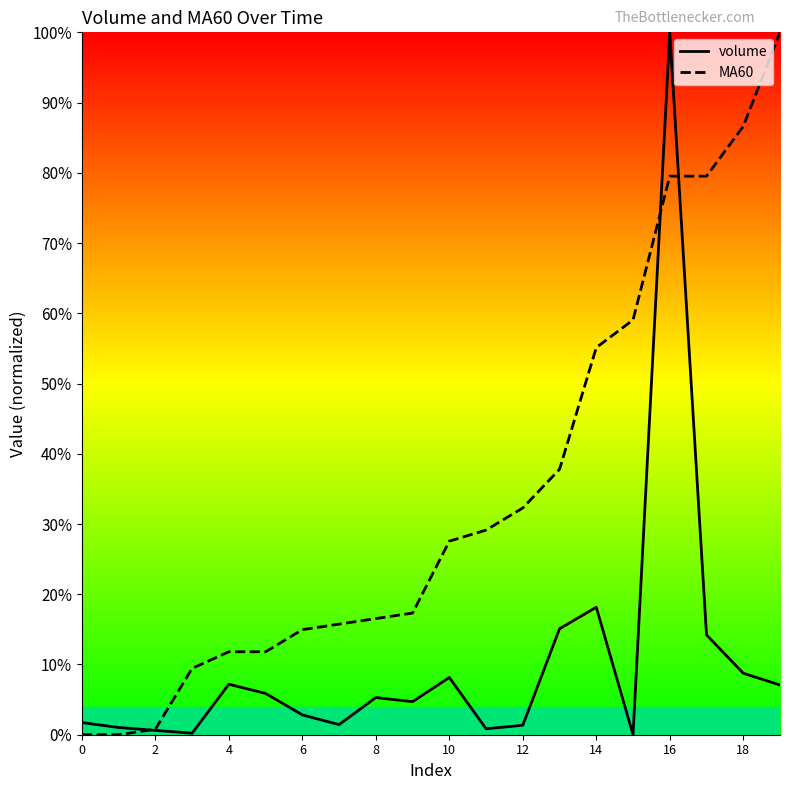

How many data points does each series have?

20